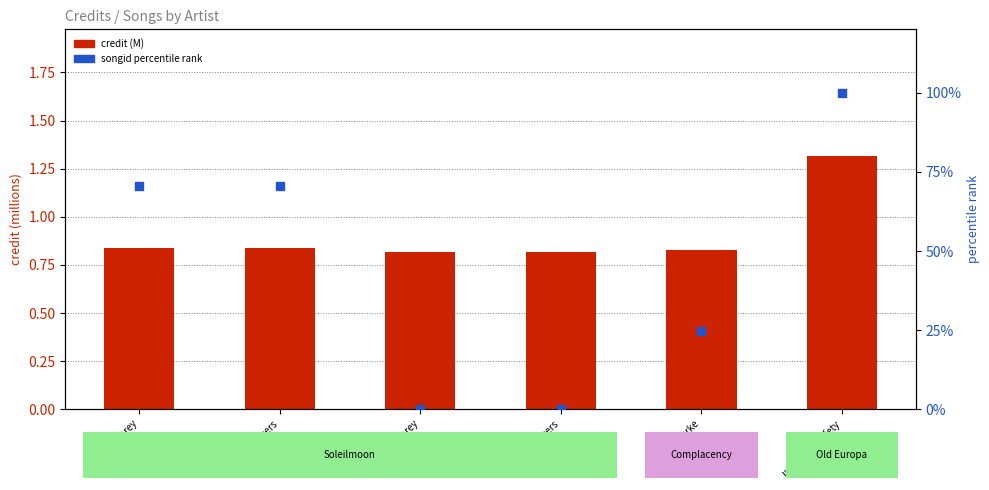

Which series reaches the maximum Y coordinate?

songid rank %